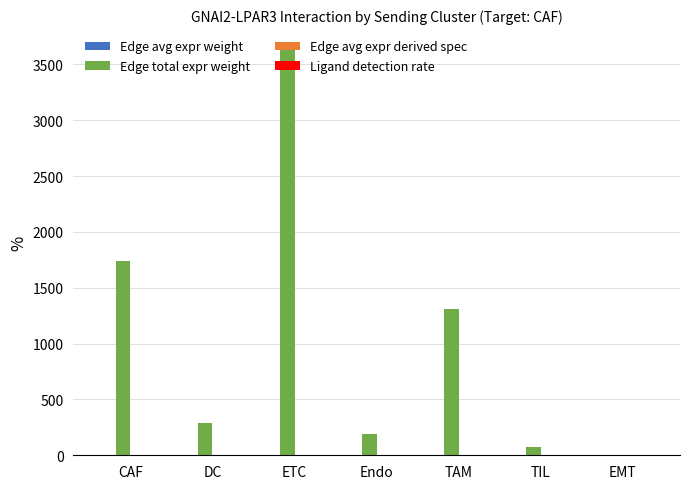

Is it true that Edge total expr weight equals 1736.2 at CAF?

True